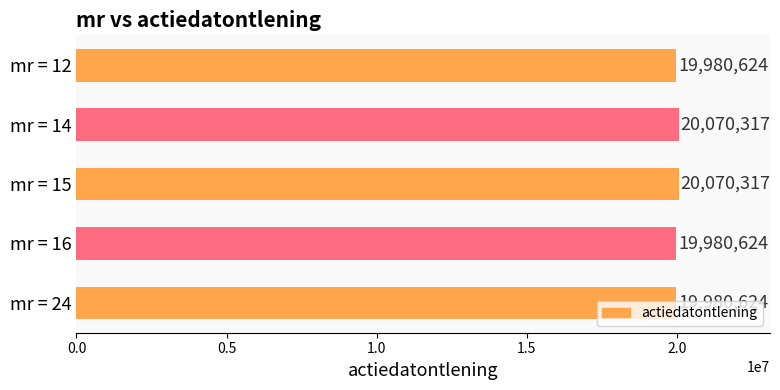

Does the chart contain any negative values?

No